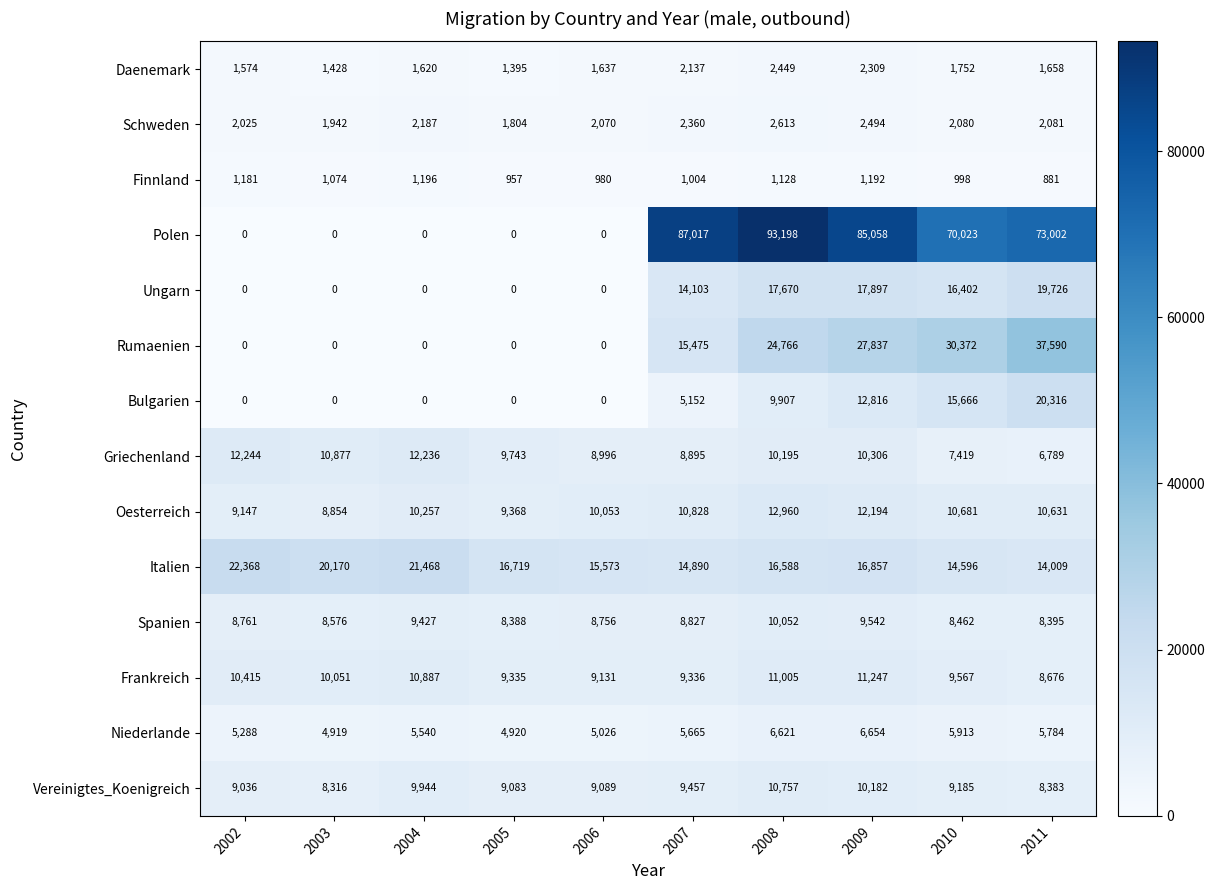

What is the average value of the Oesterreich series?

10497